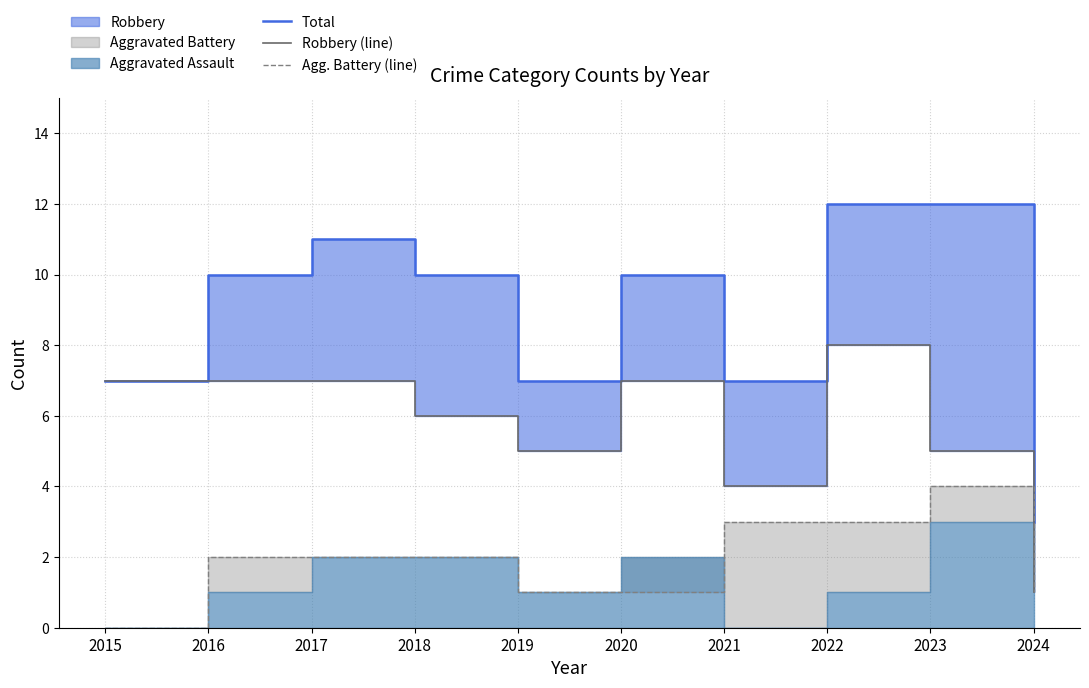

Is the value of Robbery (line) at 2017 greater than the value of Agg. Battery (line) at 2016?

Yes